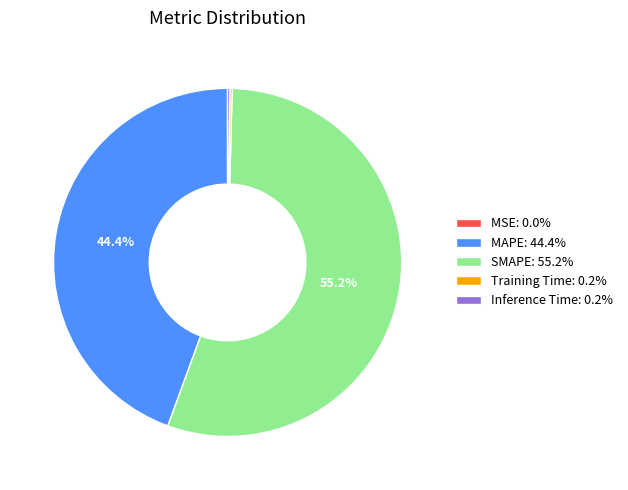

Is there a majority slice in this chart?

Yes